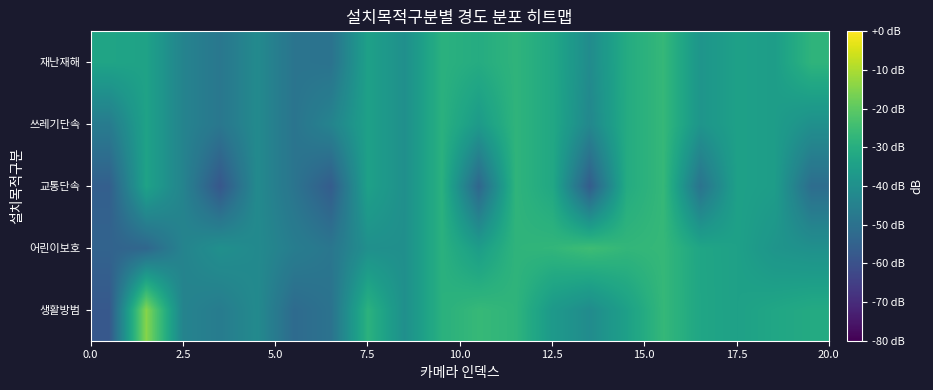

Reading left to right, extract all data points from this chart.

생활방범: -57.9	-14.5	-44.1	-46.5	-42.0	-52.1	-49.7	-28.8	-40.1	-29.1	-26.4	-27.9	-36.9	-41.4	-34.7	-26.7	-32.8	-34.4	-32.7	-31.2
어린이보호: -54.5	-53.3	-44.1	-40.0	-42.0	-46.1	-48.5	-40.0	-40.1	-29.1	-35.6	-27.9	-27.3	-24.9	-27.2	-26.7	-32.9	-34.4	-38.4	-39.7
교통단속: -55.7	-33.9	-44.1	-58.3	-42.0	-49.1	-56.5	-34.4	-40.1	-29.1	-53.5	-27.9	-32.1	-56.5	-30.9	-26.7	-49.5	-34.4	-35.5	-51.5
쓰레기단속: -46.7	-33.9	-44.1	-48.3	-42.0	-49.1	-44.0	-34.4	-40.1	-29.1	-36.5	-27.9	-32.1	-42.7	-30.9	-26.7	-38.4	-34.4	-35.5	-40.0
재난재해: -33.3	-33.9	-44.1	-48.3	-42.0	-49.1	-49.7	-34.4	-40.1	-29.1	-30.7	-27.9	-32.1	-41.4	-30.9	-26.7	-38.4	-34.4	-35.5	-28.0